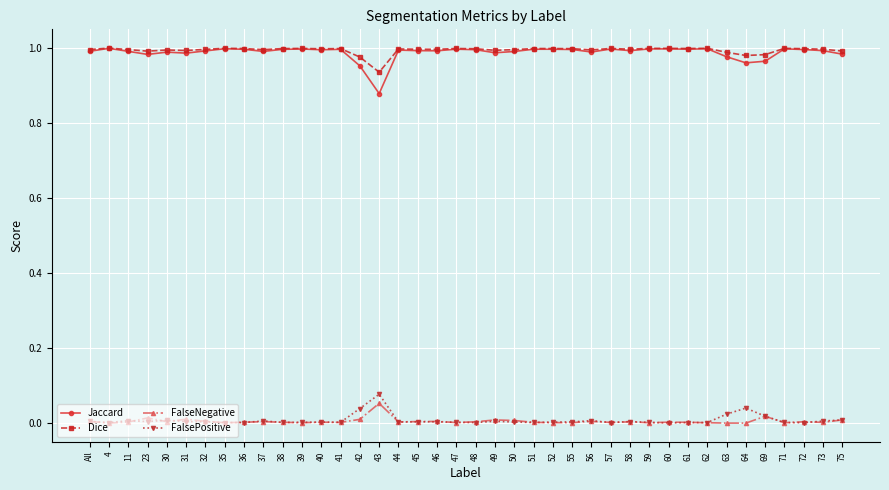

True or false: Dice has more than 2 interior local peaks.

True